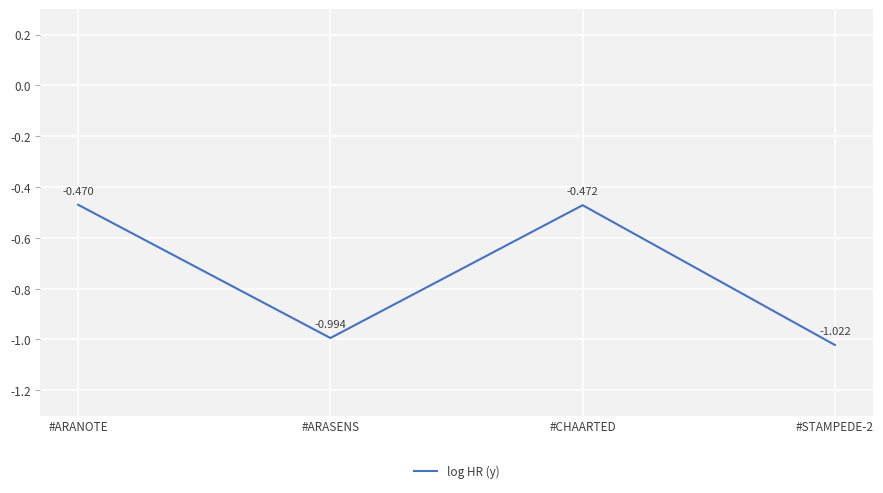

The value at #ARASENS is -0.2. True or false?

False